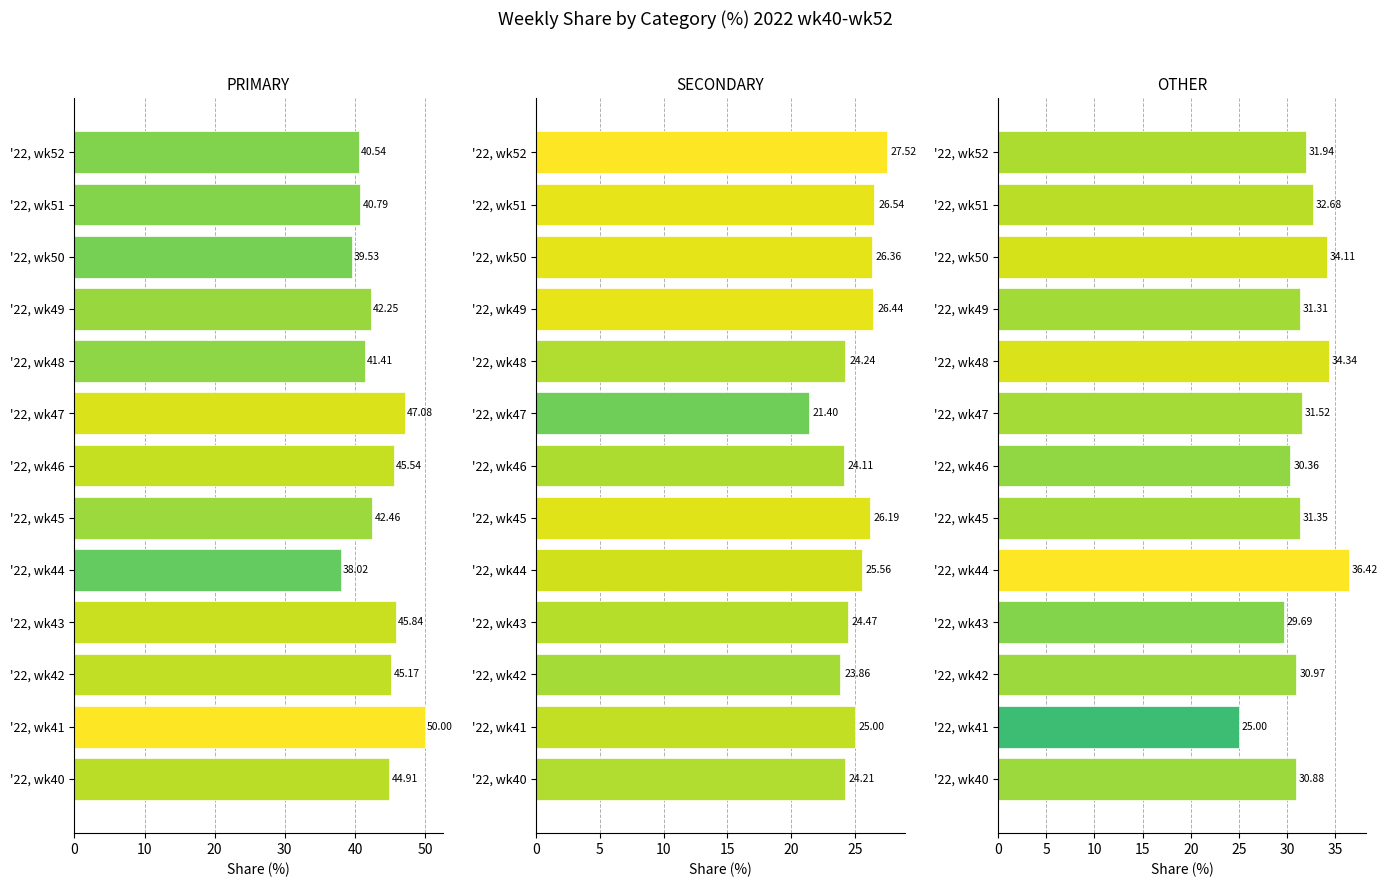

Which category has the lowest value across all series?

'22, wk47